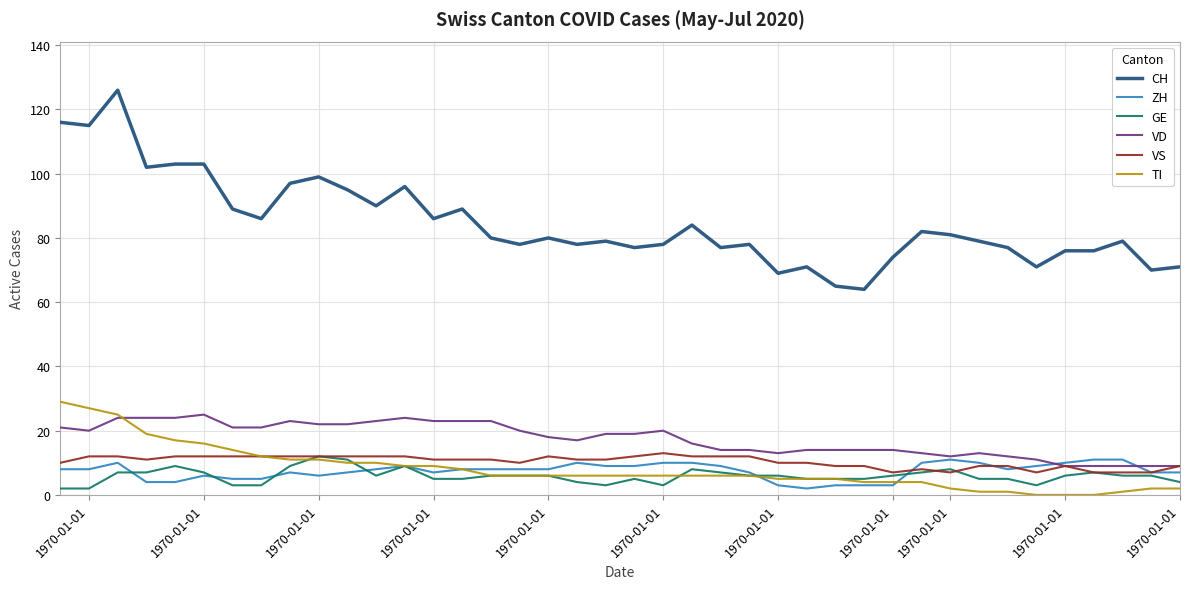

True or false: TI and CH cross at least once.

False